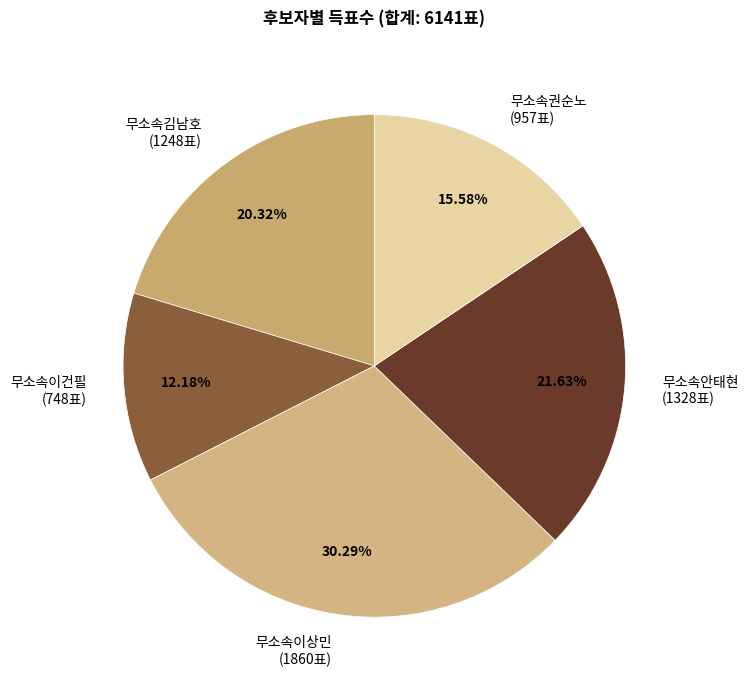

Which slice is the smallest?

무소속이건필